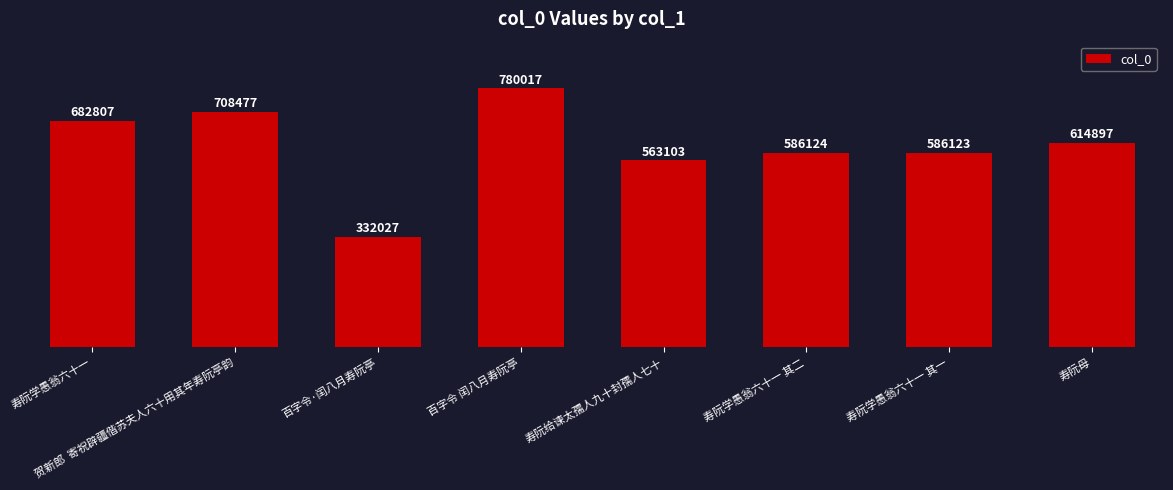

Does the chart contain any negative values?

No